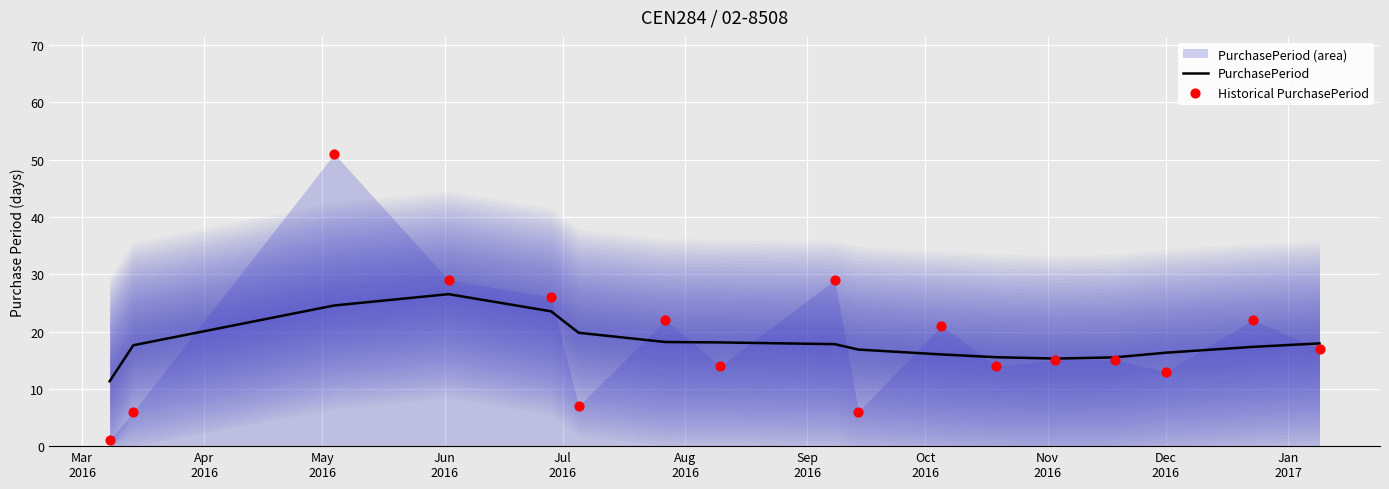

Which series has the widest spread of Y values?

Historical PurchasePeriod